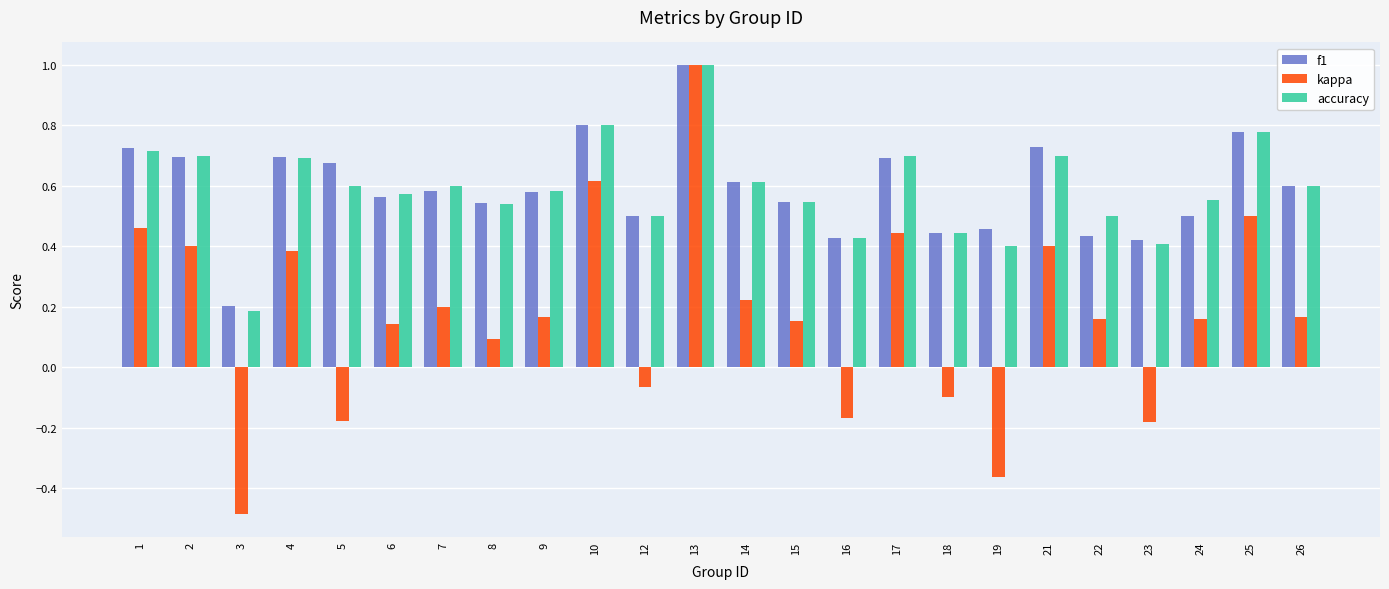

At which category is the sum across all series the highest?

13